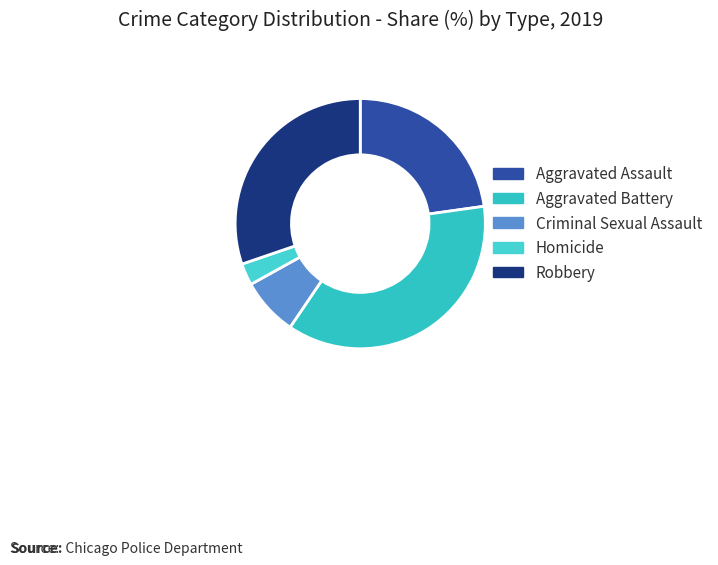

To the nearest percent, what is the combined percentage of Homicide and Criminal Sexual Assault?

10%